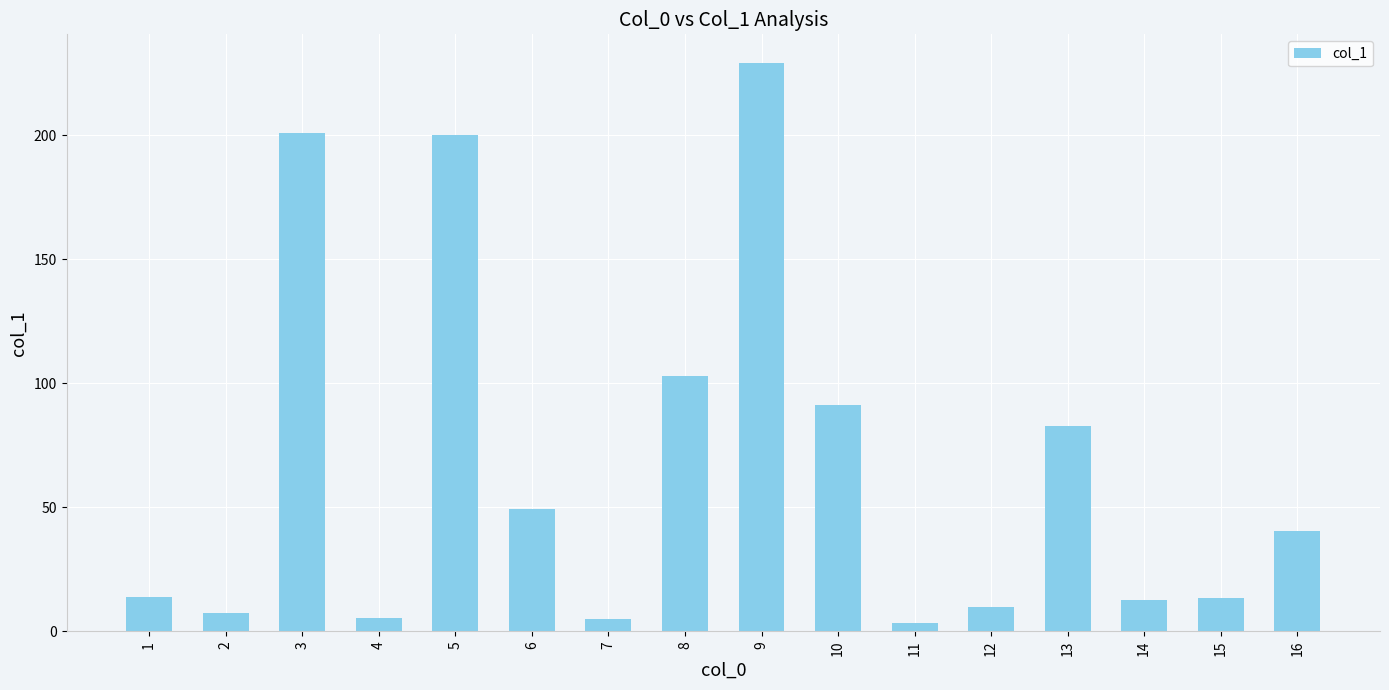

What is the change in value from 2 to 5?

+192.6